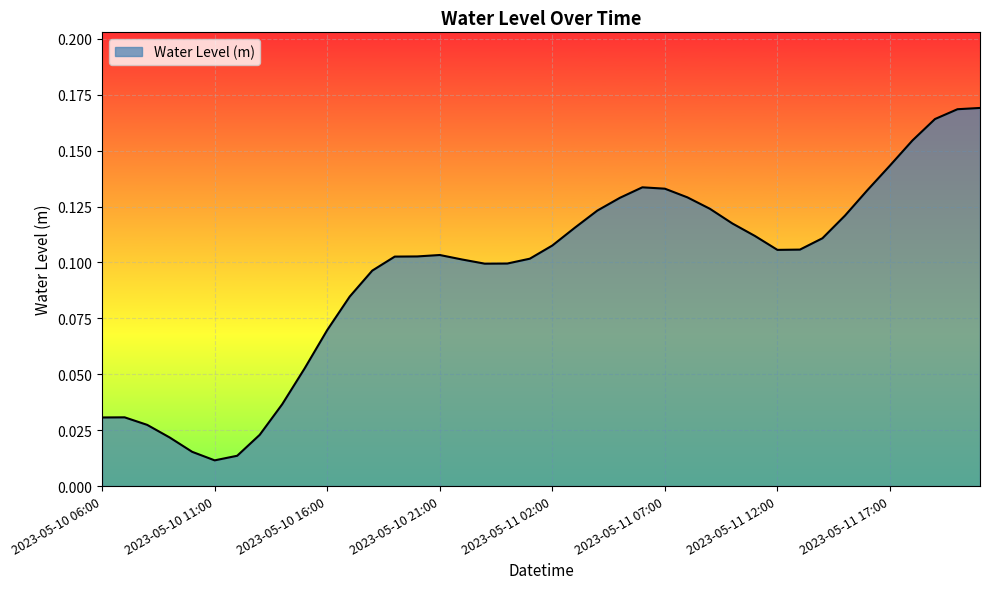

Reading left to right, transcribe all the data shown in this chart.

2023-05-10 06:00=0.0	2023-05-10 07:00=0.0	2023-05-10 08:00=0.0	2023-05-10 09:00=0.0	2023-05-10 10:00=0.0	2023-05-10 11:00=0.0	2023-05-10 12:00=0.0	2023-05-10 13:00=0.0	2023-05-10 14:00=0.0	2023-05-10 15:00=0.1	2023-05-10 16:00=0.1	2023-05-10 17:00=0.1	2023-05-10 18:00=0.1	2023-05-10 19:00=0.1	2023-05-10 20:00=0.1	2023-05-10 21:00=0.1	2023-05-10 22:00=0.1	2023-05-10 23:00=0.1	2023-05-11 00:00=0.1	2023-05-11 01:00=0.1	2023-05-11 02:00=0.1	2023-05-11 03:00=0.1	2023-05-11 04:00=0.1	2023-05-11 05:00=0.1	2023-05-11 06:00=0.1	2023-05-11 07:00=0.1	2023-05-11 08:00=0.1	2023-05-11 09:00=0.1	2023-05-11 10:00=0.1	2023-05-11 11:00=0.1	2023-05-11 12:00=0.1	2023-05-11 13:00=0.1	2023-05-11 14:00=0.1	2023-05-11 15:00=0.1	2023-05-11 16:00=0.1	2023-05-11 17:00=0.1	2023-05-11 18:00=0.2	2023-05-11 19:00=0.2	2023-05-11 20:00=0.2	2023-05-11 21:00=0.2